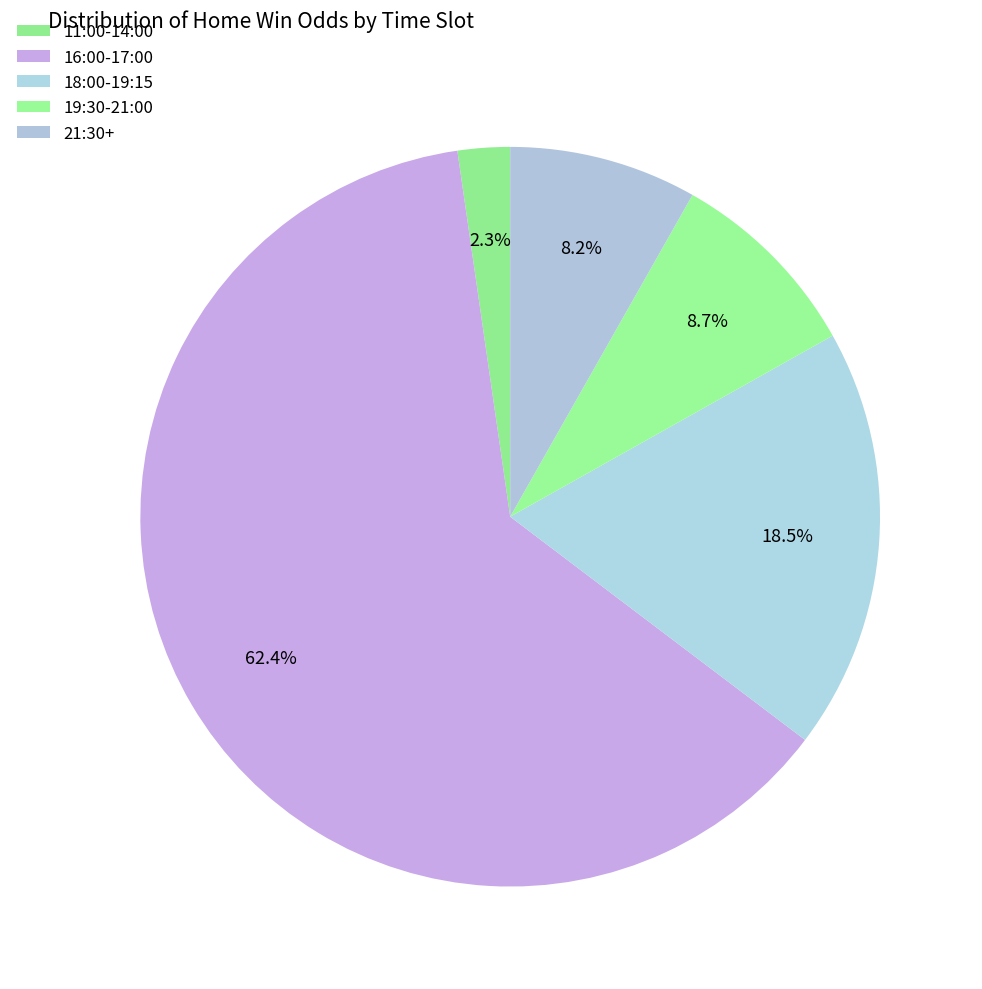

How many segments does this pie chart have?

5